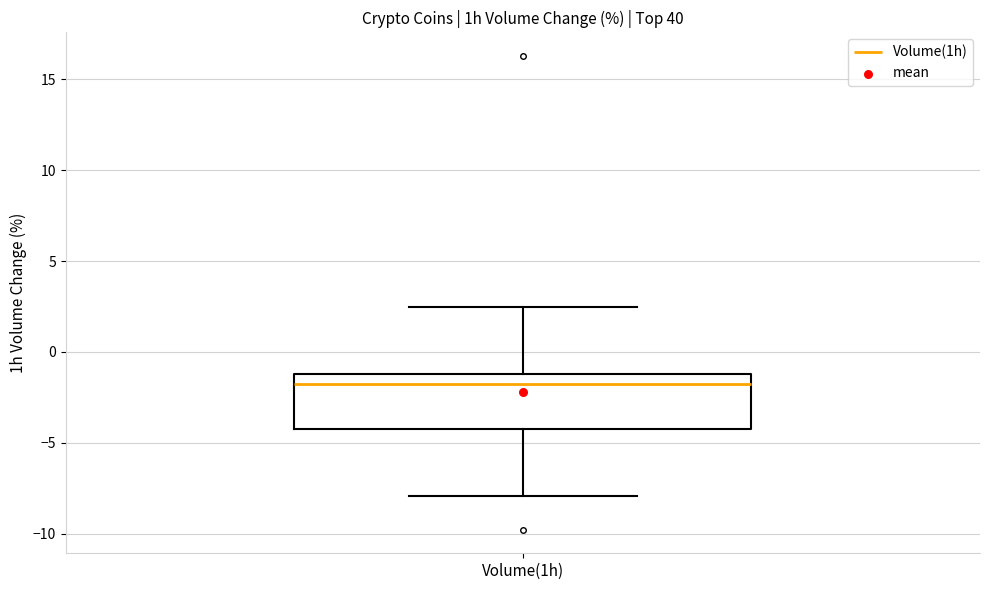

Transcribe this box plot: give where the median line is, the range the box spans, and where the two whiskers end, as read against the y-axis. The values are not printed on the chart, so give them approximately, as read against the axis.

median -2.0, box -4.0 to -1.0, whiskers -8.0 to 2.5